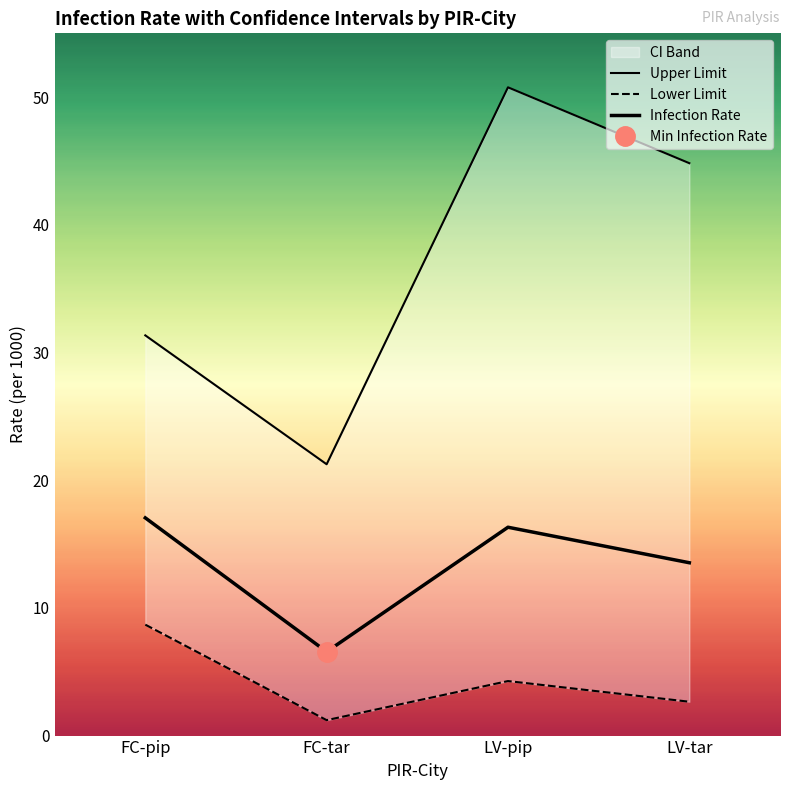

Is the value of Lower Limit at LV-tar greater than the value of Upper Limit at LV-pip?

No